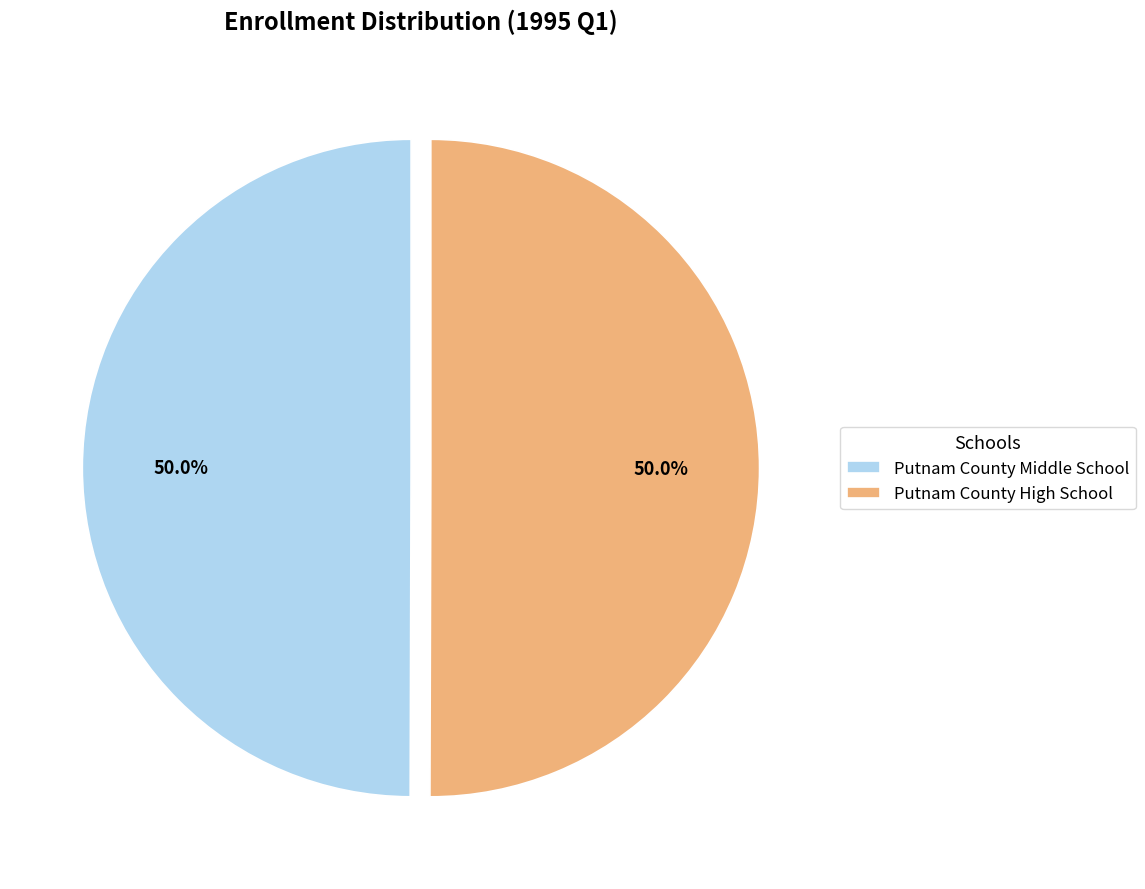

Approximately how many times larger is the value at Putnam County High School compared to Putnam County Middle School?

1.0